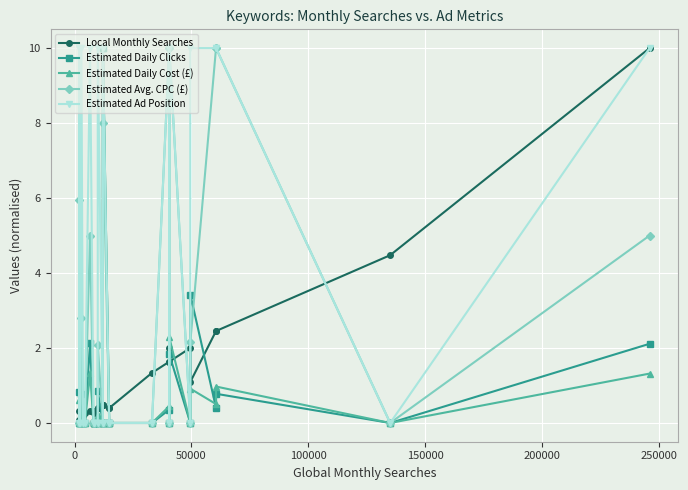

Which series has the largest range (max minus min)?

Estimated Daily Cost (£)